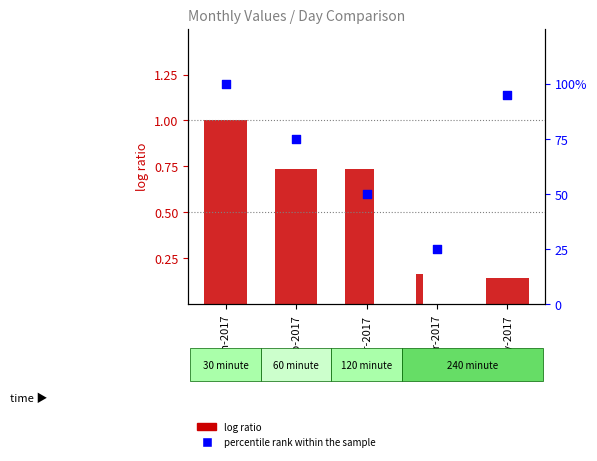

What is the total value across all series at Feb-2017?

4.4